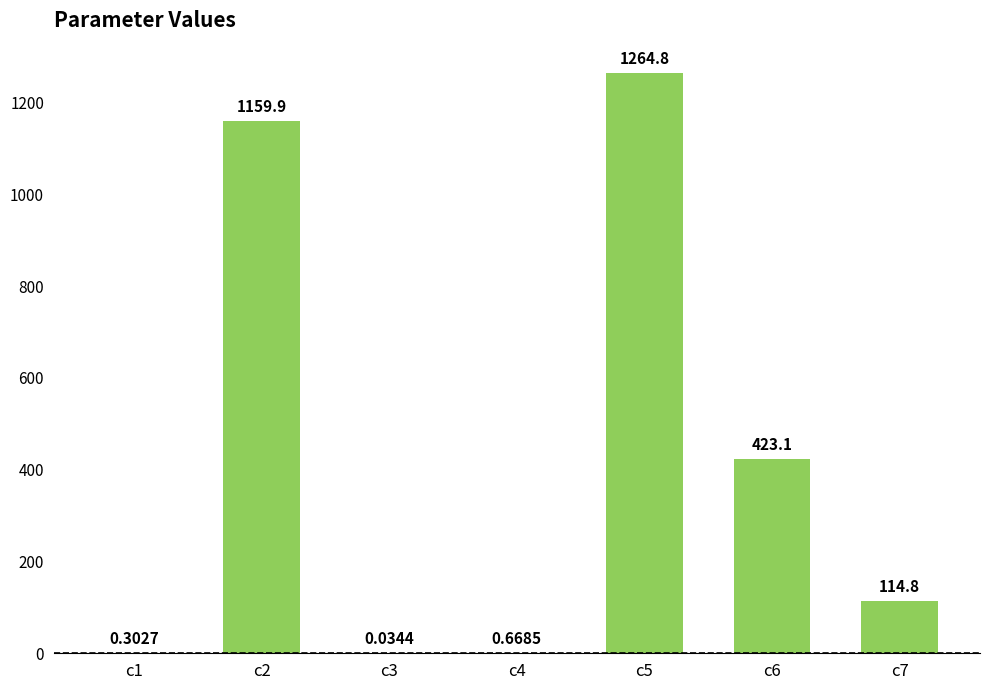

What is the difference between the values at c4 and c3?

0.6